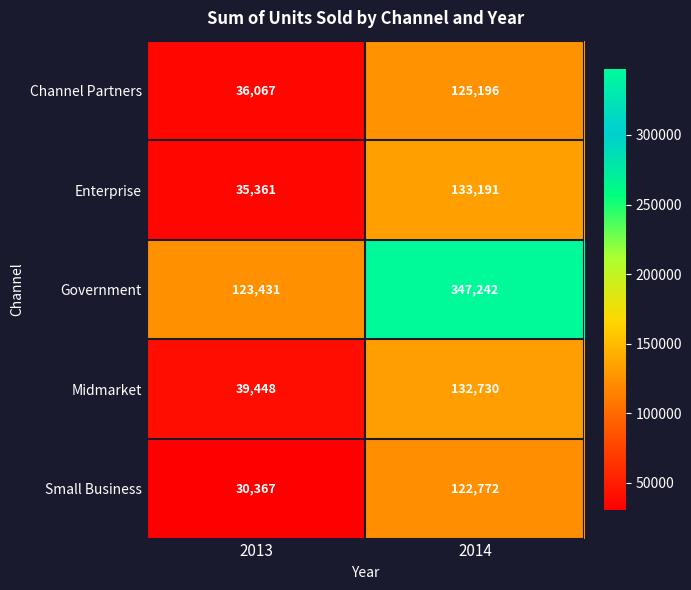

Which series has the largest range (max minus min)?

Government